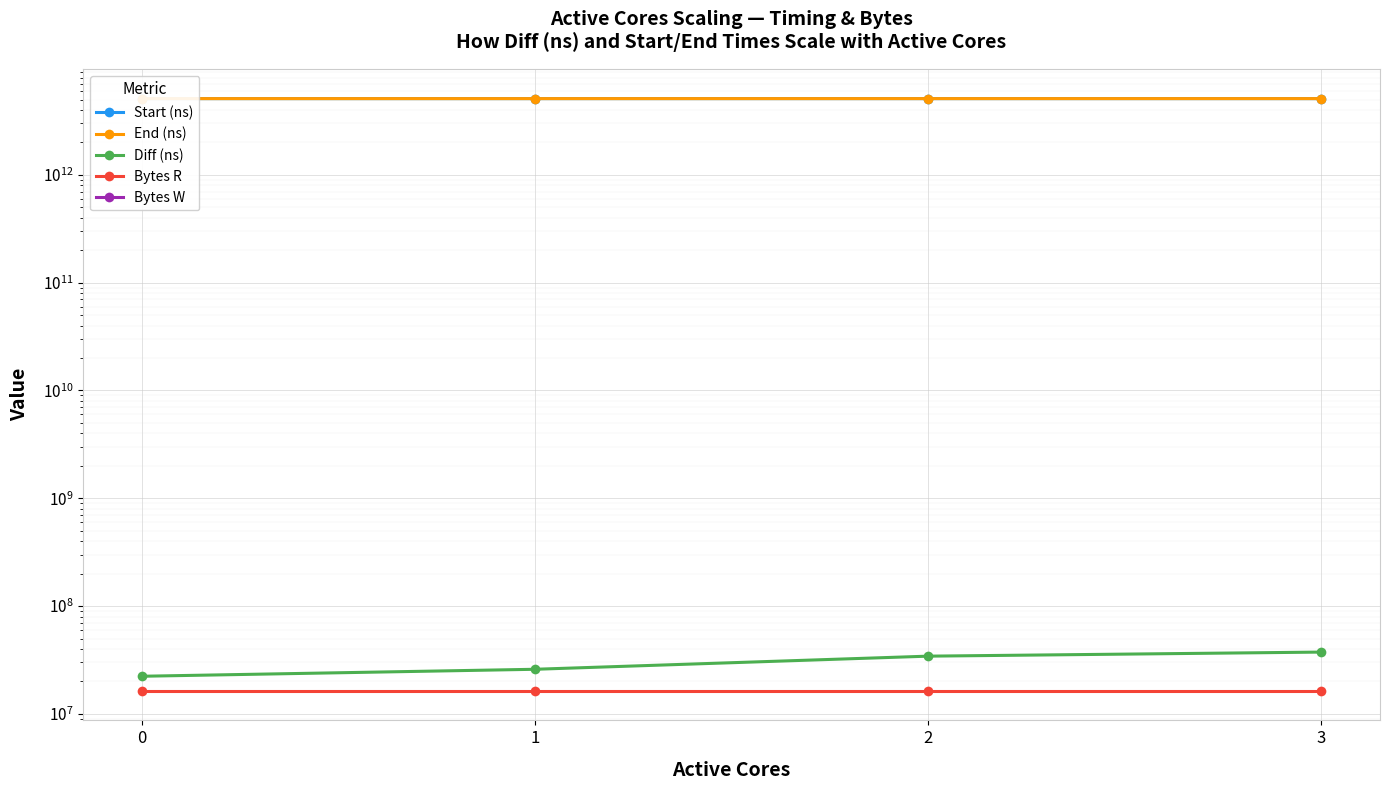

Reading right to left, list all the values displayed in this chart.

Start (ns): 5097721261938	5097480906092	5097240671558	5097088669141
End (ns): 5097758699248	5097515228821	5097266605890	5097111013493
Diff (ns): 37437310	34322729	25934332	22344352
Bytes R: 16384000	16384000	16384000	16384000
Bytes W: 0	0	0	0